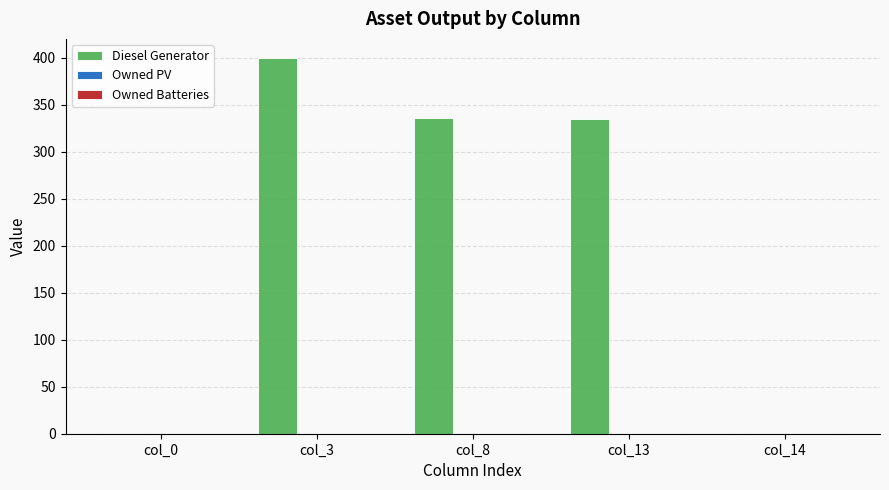

The value at col_0 is -199.0. True or false?

False